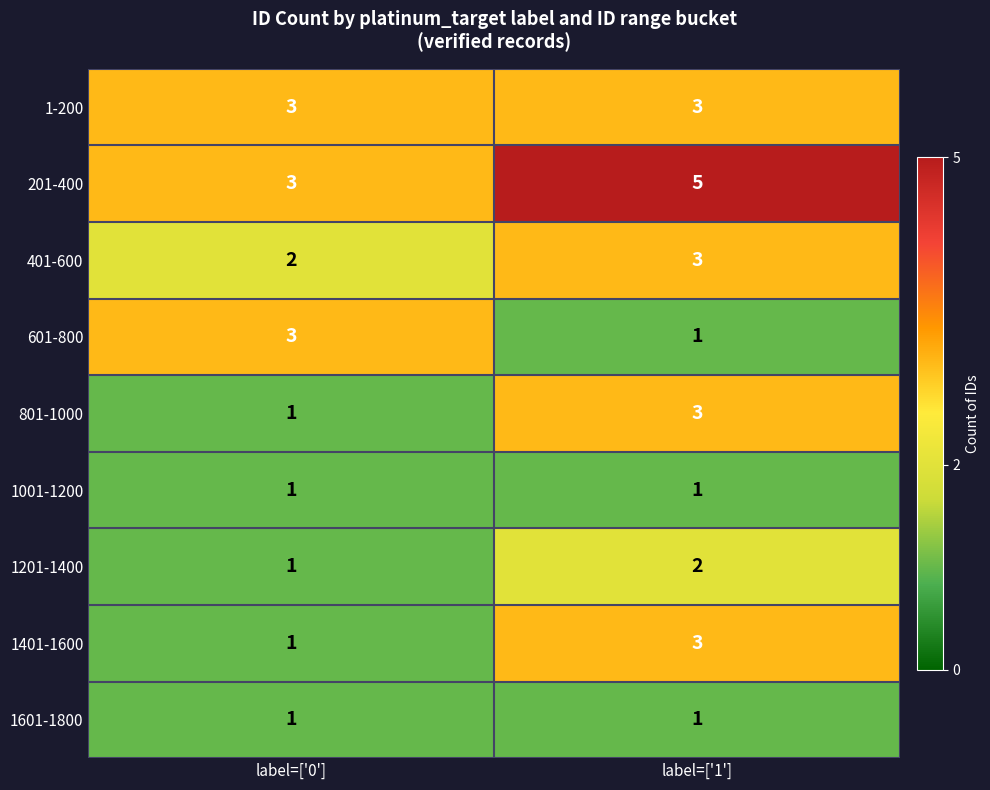

At how many categories does at least one series exceed 2?

2